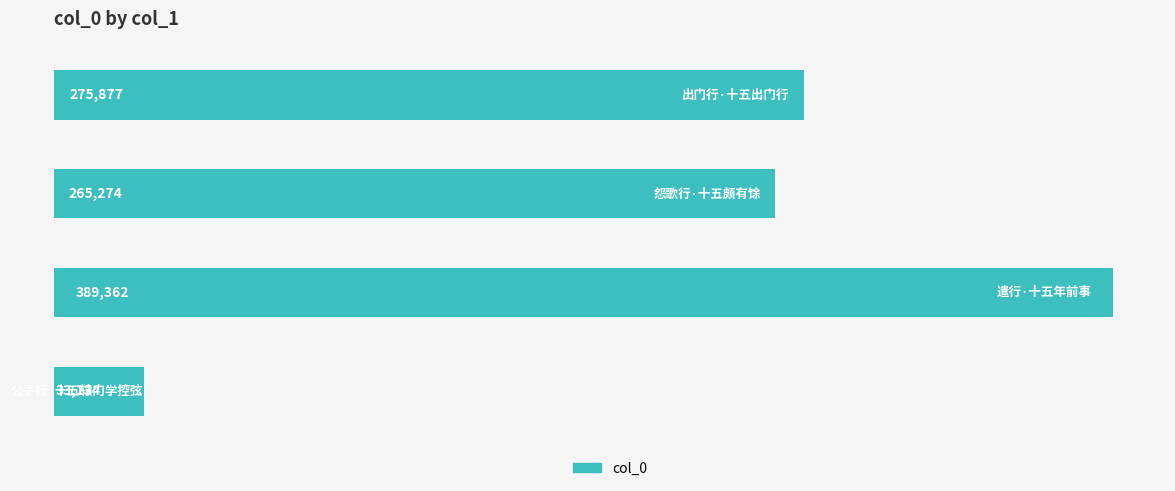

What is the value of the 3rd bar from the top?

389362